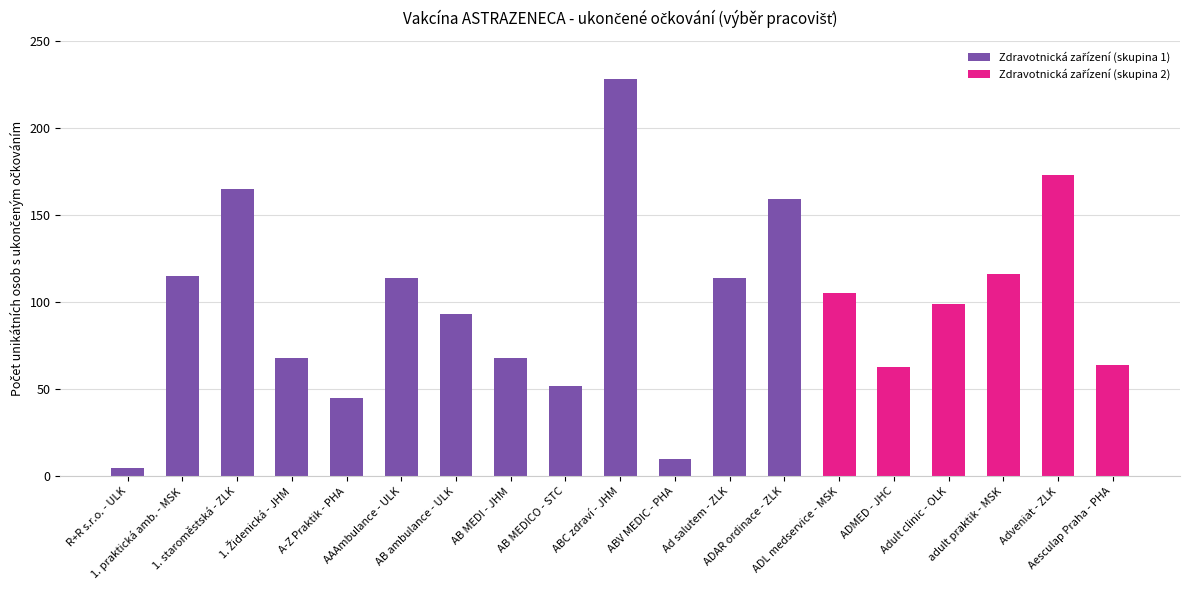

What is the greatest value displayed?

228